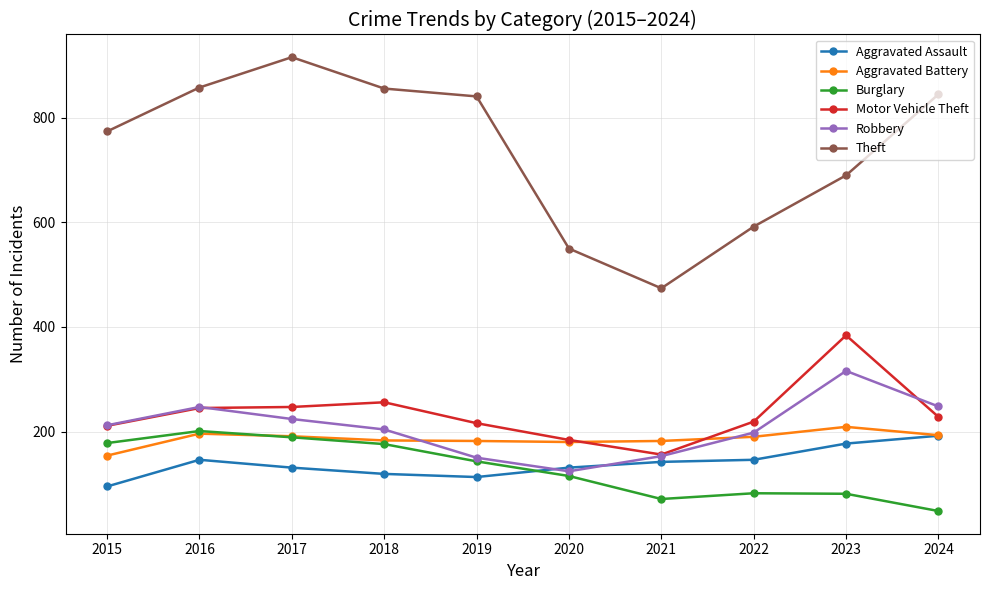

What are all the series names shown in the legend?

Aggravated Assault, Aggravated Battery, Burglary, Motor Vehicle Theft, Robbery, Theft